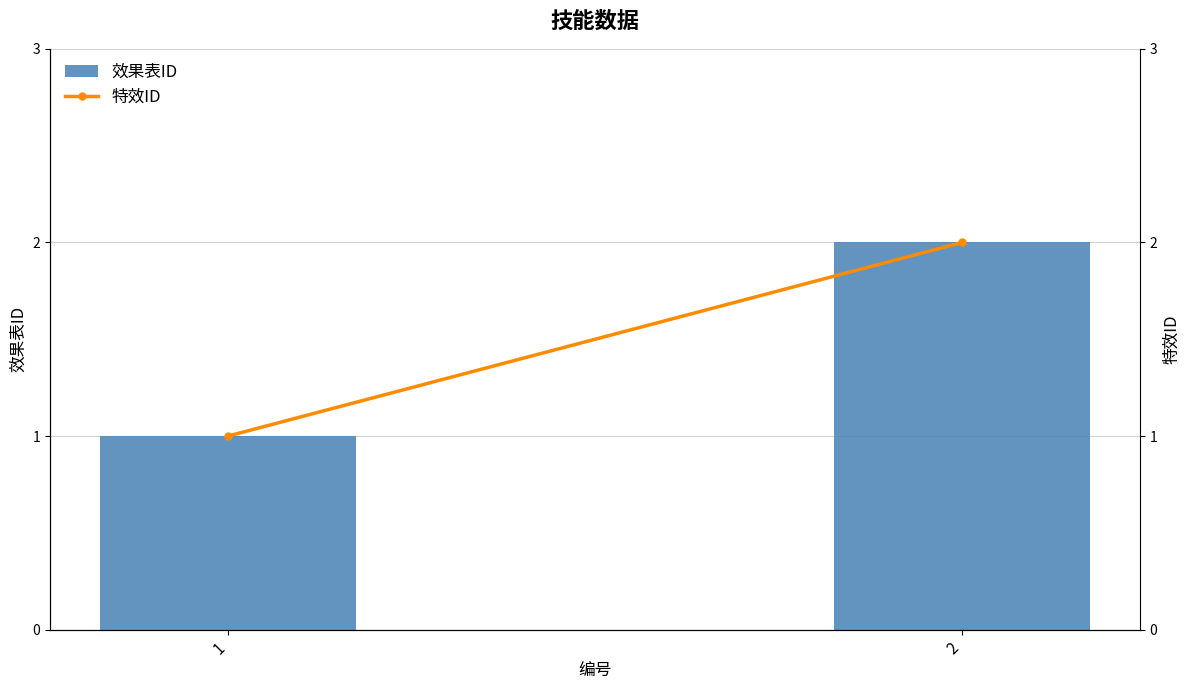

What is the difference between the maximum and minimum values in the 特效ID series?

1